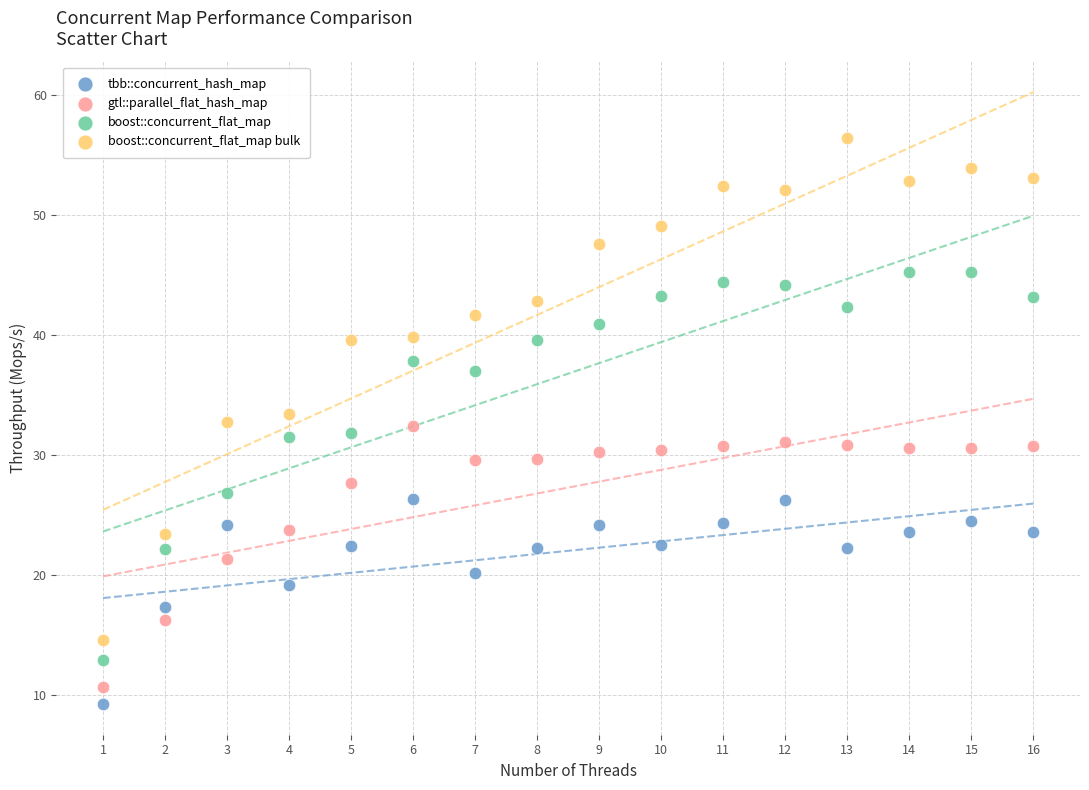

Across all data points, what is the range of Y values (max minus min)?

47.2